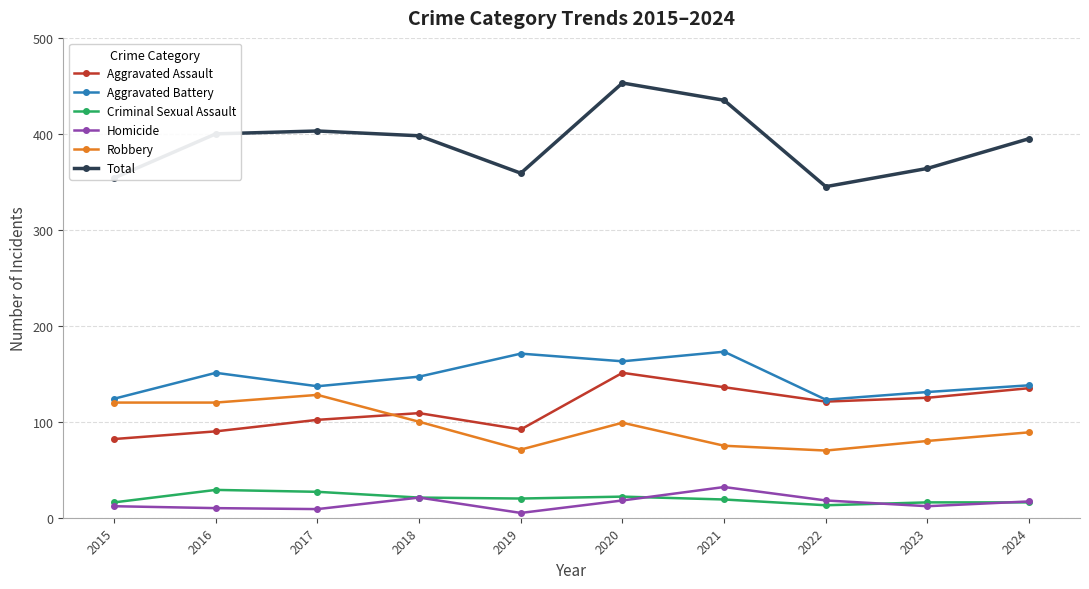

What are all the series names shown in the legend?

Aggravated Assault, Aggravated Battery, Criminal Sexual Assault, Homicide, Robbery, Total